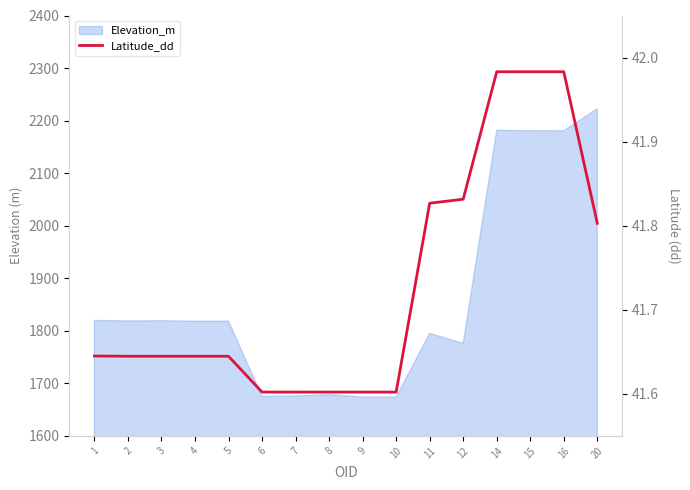

True or false: there are more than 1 points higher than both neighbors.

False